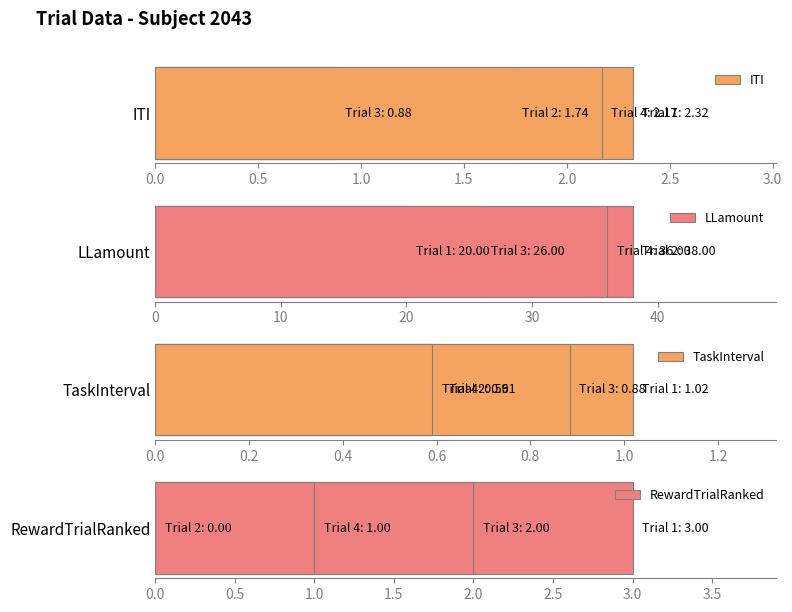

Rank the series at 0.5 from highest to lowest value.

LLamount, ITI, TaskInterval, RewardTrialRanked